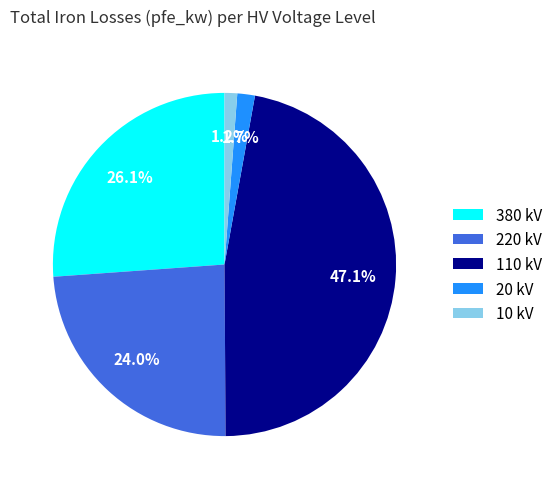

How many segments does this pie chart have?

5